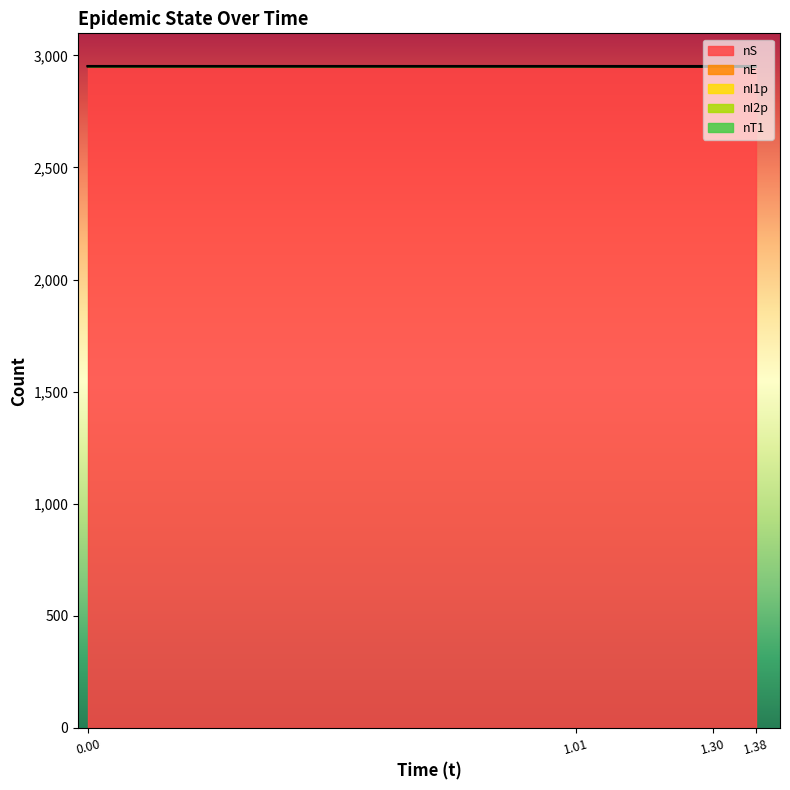

True or false: nI1p and nT1 cross at least once.

False